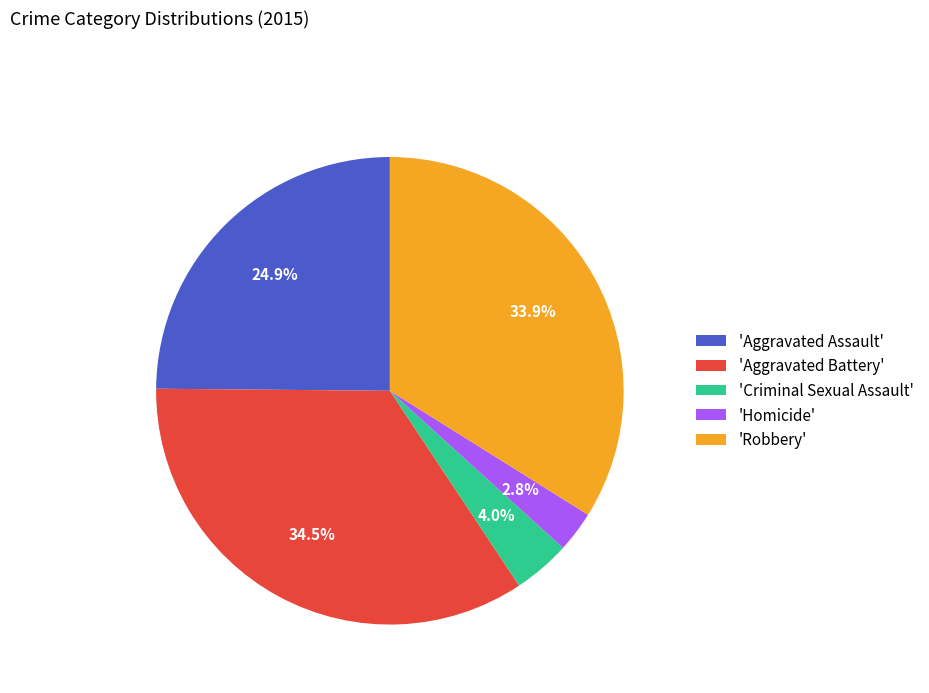

Is the sum of 'Homicide' and 'Aggravated Assault' greater than half?

No